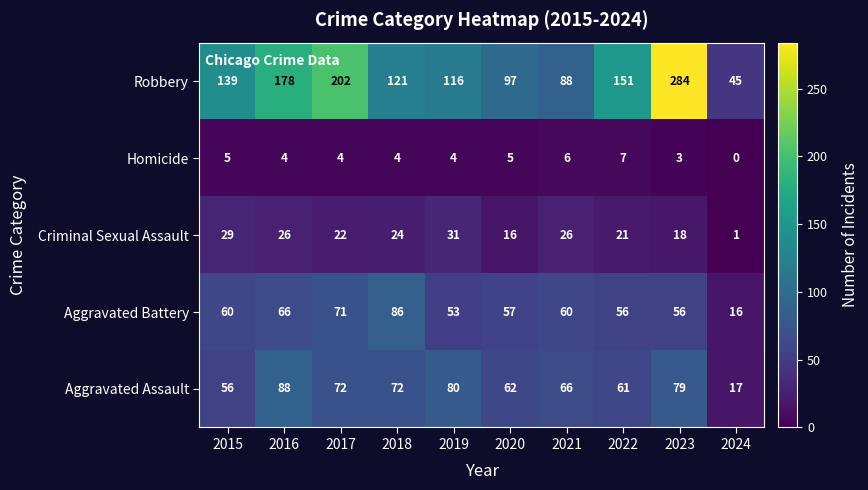

What is the maximum value shown in the chart?

284